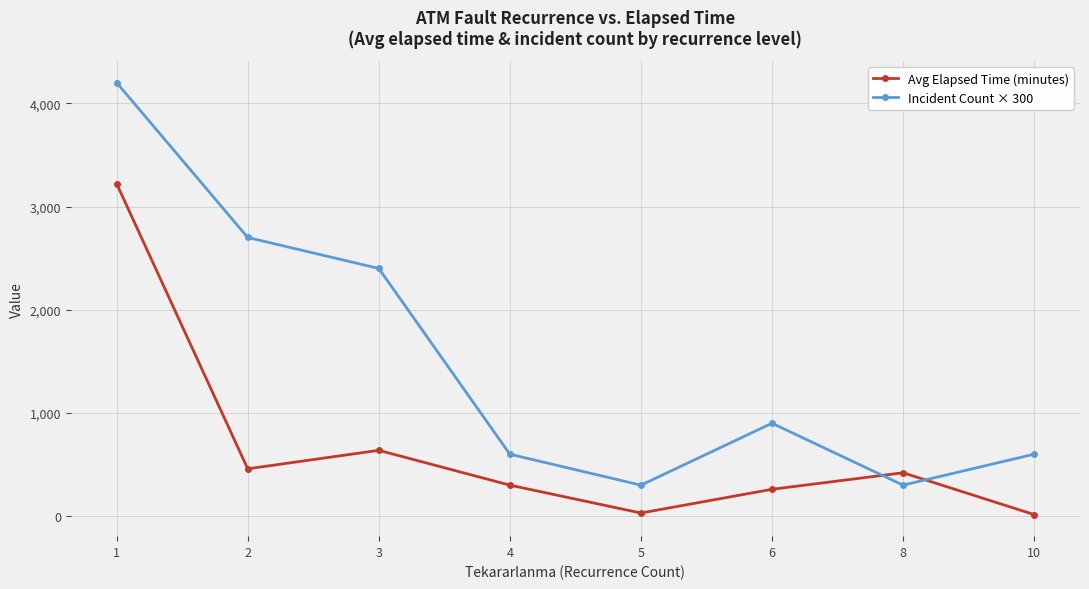

Is it true that Avg Elapsed Time (minutes) equals 637.5 at 3?

True